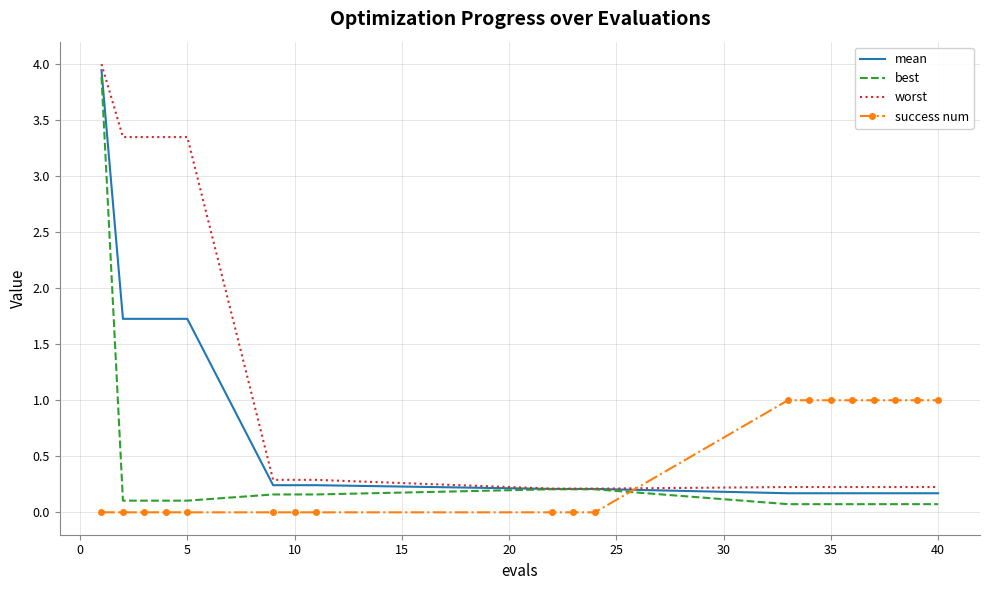

Which series has the largest range (max minus min)?

best